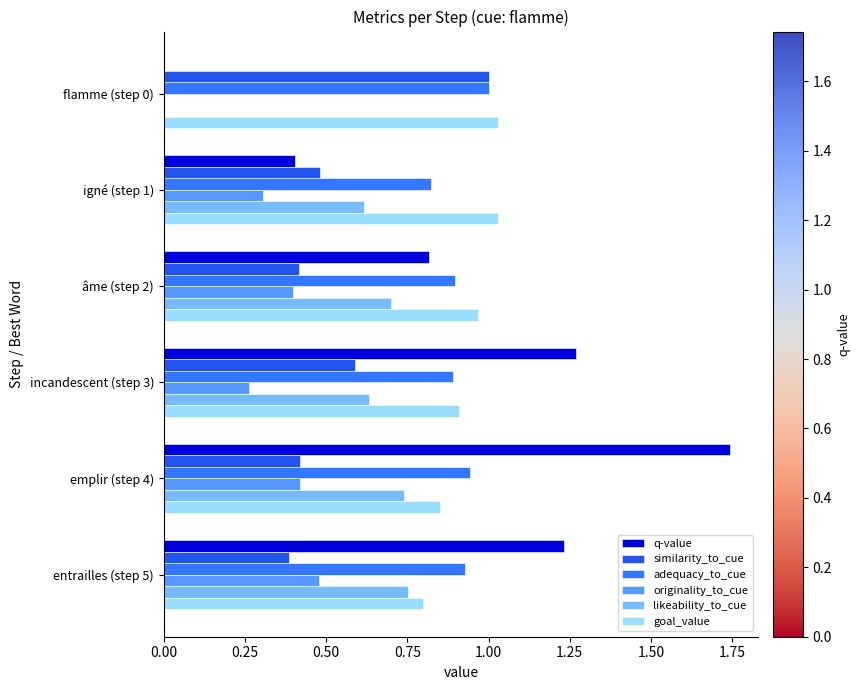

What is the sum of all likeability_to_cue values?

3.4